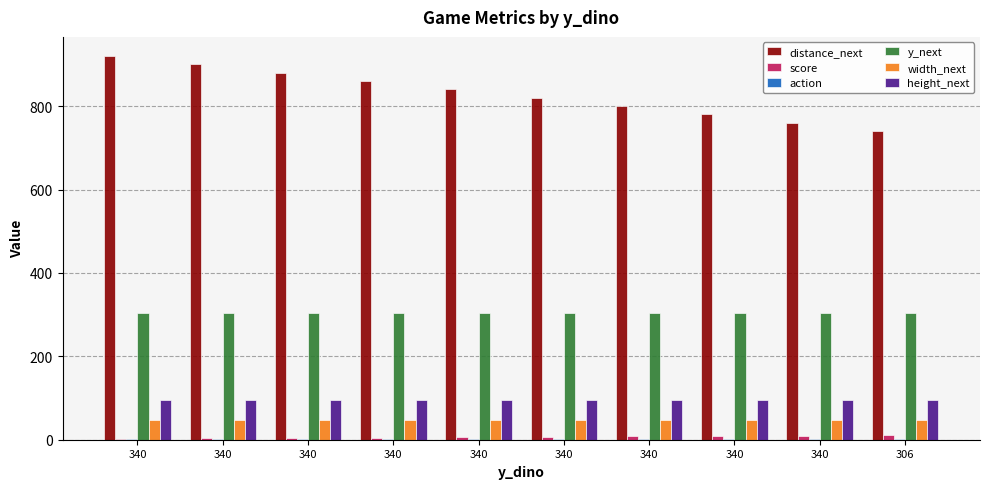

Reading left to right, list all the values displayed in this chart.

distance_next: 920	900	880	860	840	820	800	780	760	740
score: 2	3	4	5	6	7	8	9	10	11
action: 2	2	2	2	2	2	2	2	2	1
y_next: 305	305	305	305	305	305	305	305	305	305
width_next: 48	48	48	48	48	48	48	48	48	48
height_next: 95	95	95	95	95	95	95	95	95	95